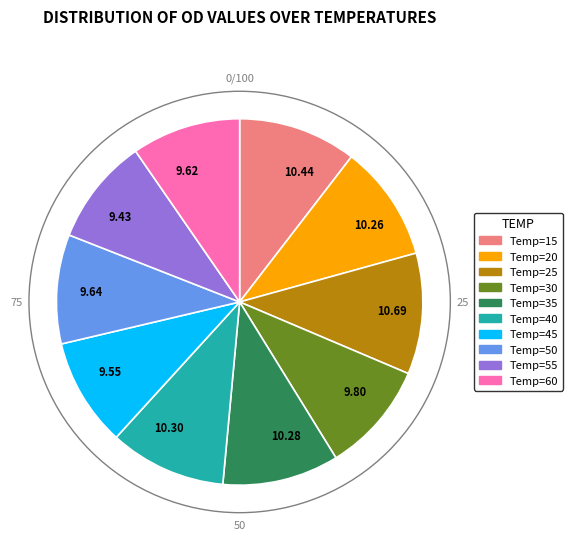

How many slices are in this pie chart?

10